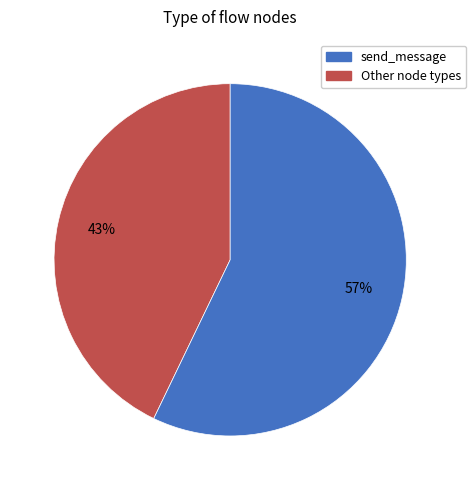

To the nearest percent, what is the difference between the largest and smallest slice percentages?

14%